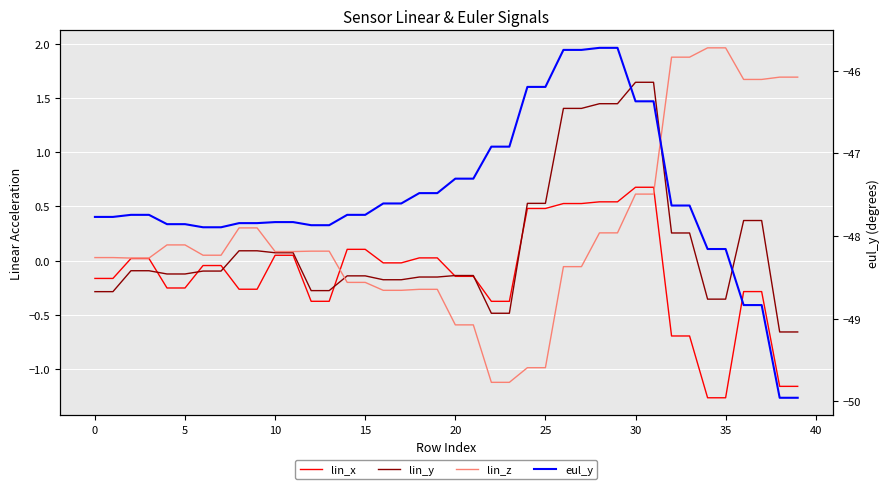

Rank the series at 21 from lowest to highest value.

eul_y, lin_z, lin_x, lin_y